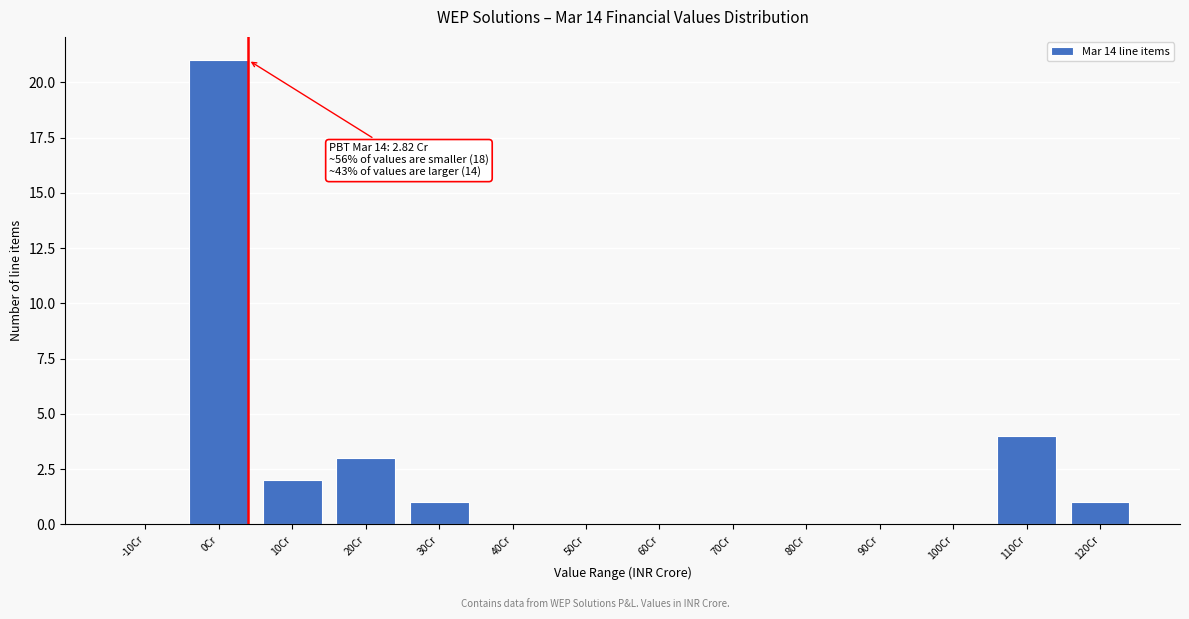

Reading left to right, list all the values displayed in this chart.

-10Cr=0	0Cr=21	10Cr=2	20Cr=3	30Cr=1	40Cr=0	50Cr=0	60Cr=0	70Cr=0	80Cr=0	90Cr=0	100Cr=0	110Cr=4	120Cr=1